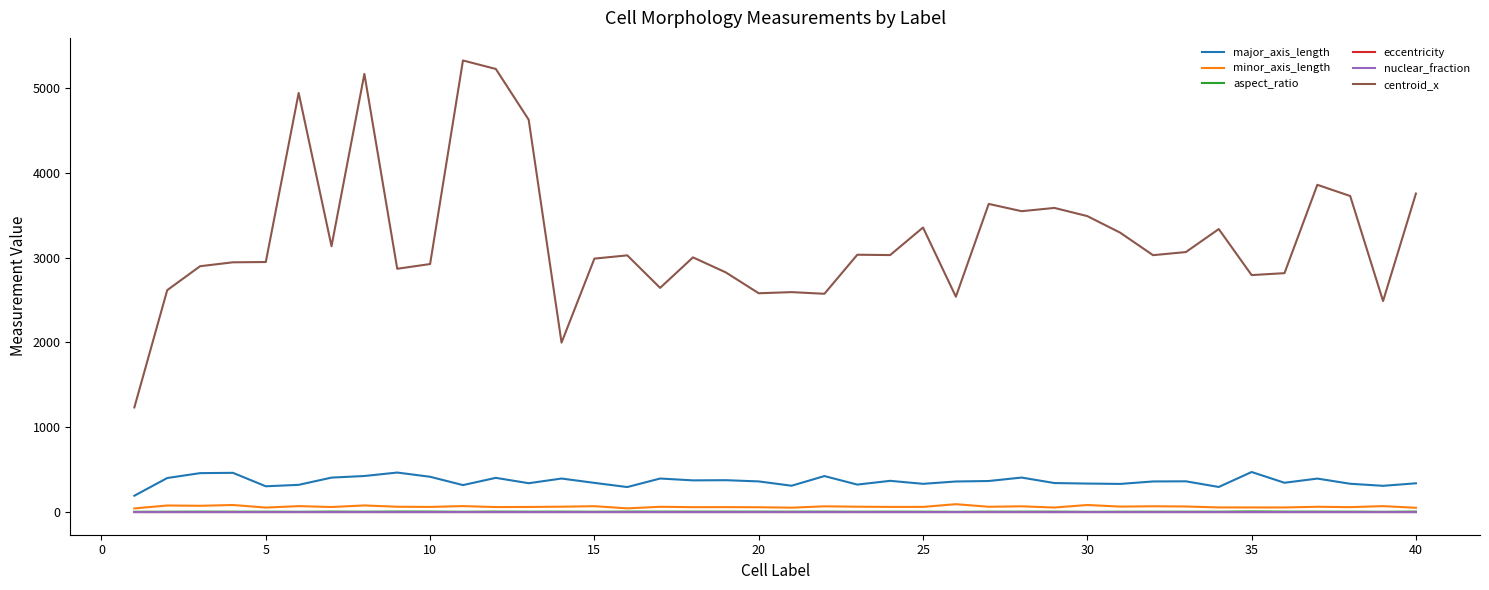

Which series has the widest spread of values?

centroid_x